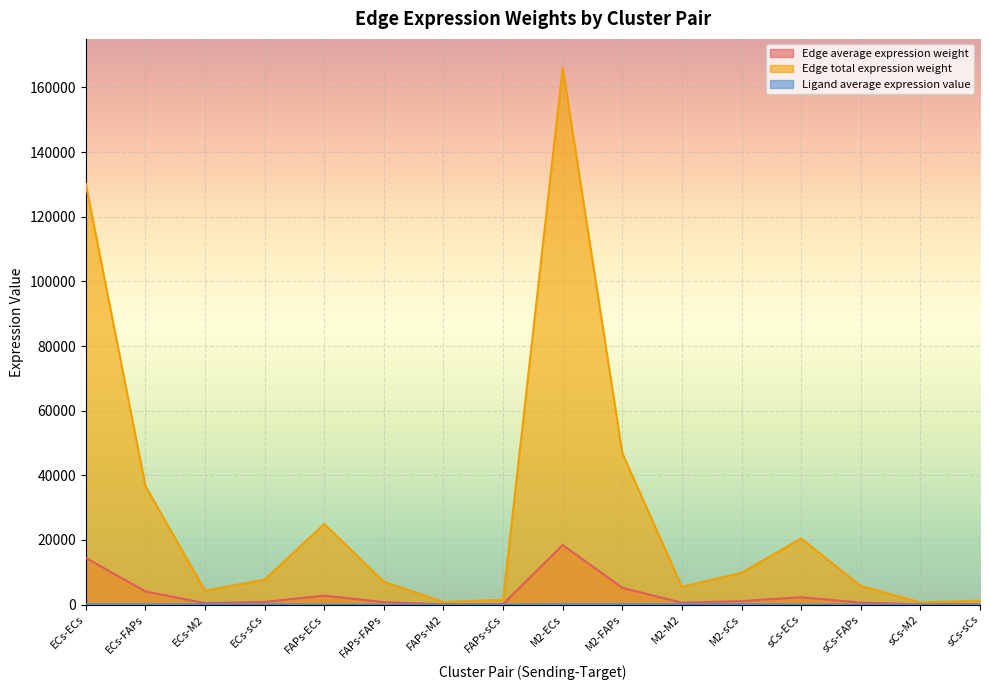

Rank the categories by Ligand average expression value value from lowest to highest.

sCs-ECs, sCs-FAPs, sCs-M2, sCs-sCs, FAPs-ECs, FAPs-FAPs, FAPs-M2, FAPs-sCs, ECs-ECs, ECs-FAPs, ECs-M2, ECs-sCs, M2-ECs, M2-FAPs, M2-M2, M2-sCs